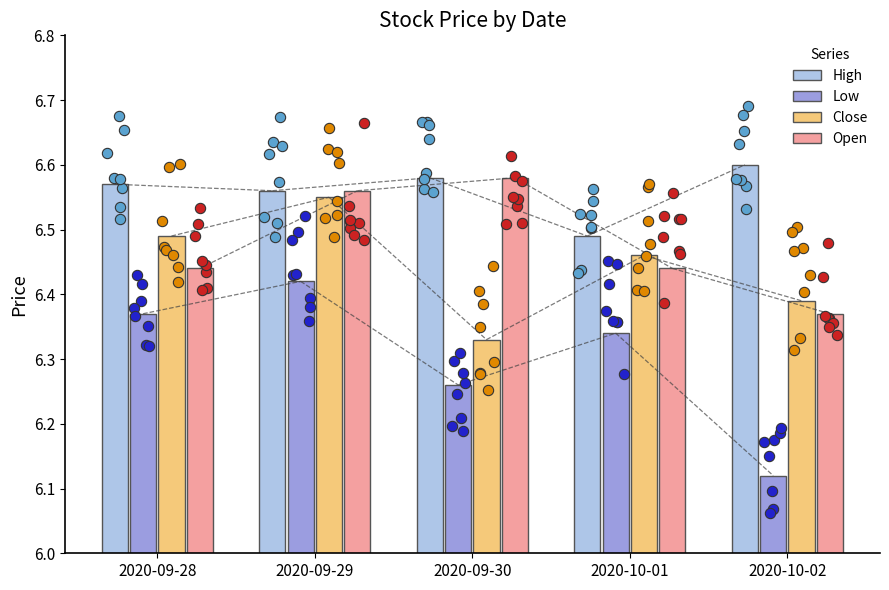

At which category is the sum across all series the highest?

2020-09-29